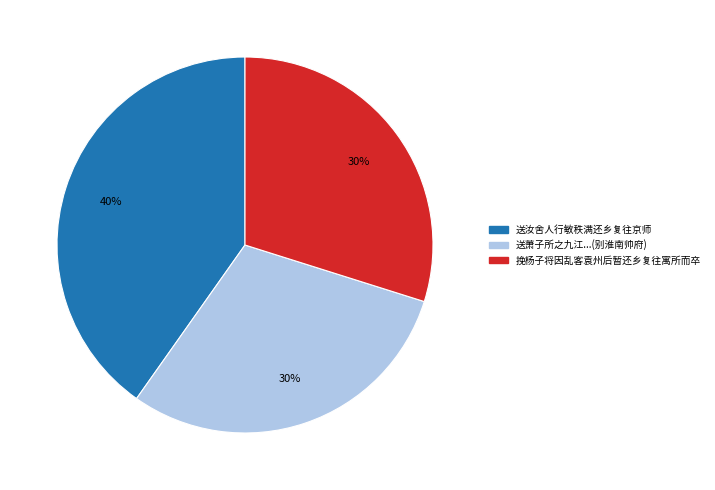

How many slices are in this pie chart?

3